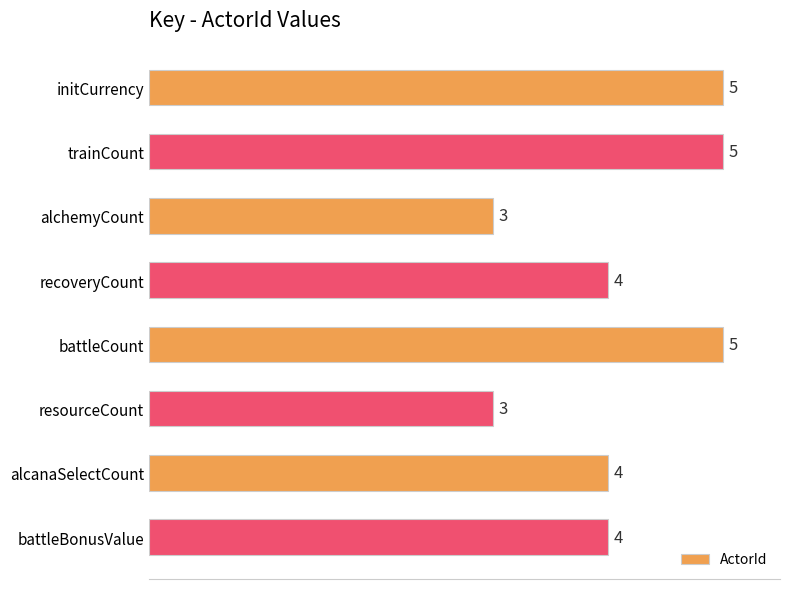

Are the bars grouped side by side (vs. stacked)?

No